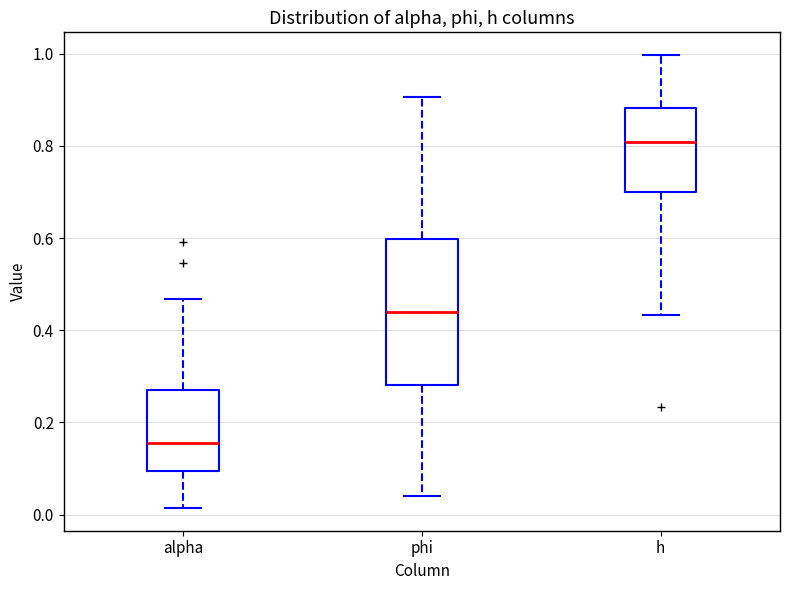

Where is the lower edge of the box for phi on the y-axis? The values are not printed on the chart, so give them approximately, as read against the axis.

0.28